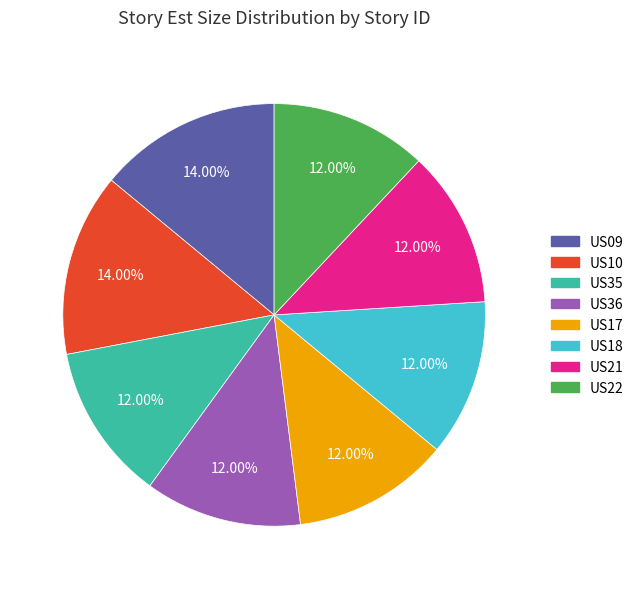

Combined, do US21 and US10 account for over 50%?

No